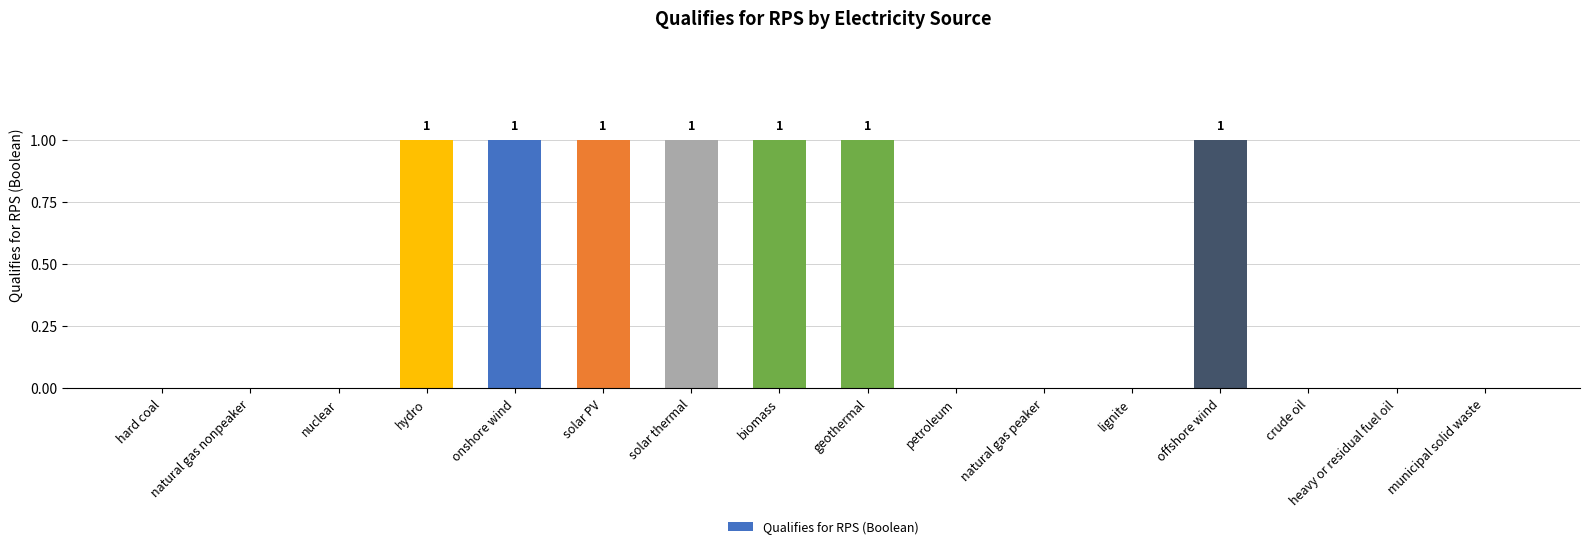

Is it true that the value at natural gas peaker is 0?

True